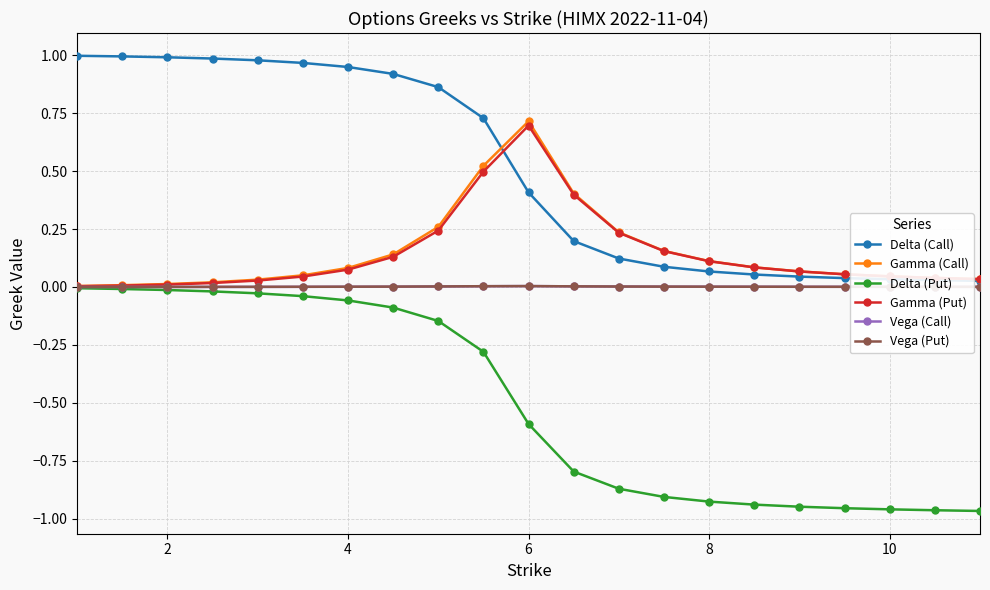

True or false: Gamma (Call) has more than 0 points higher than both neighbors.

True